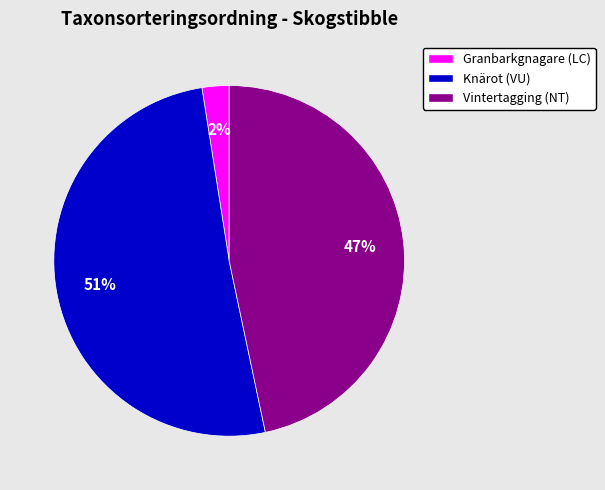

To the nearest percent, what is the combined percentage of Vintertagging (NT) and Knärot (VU)?

98%